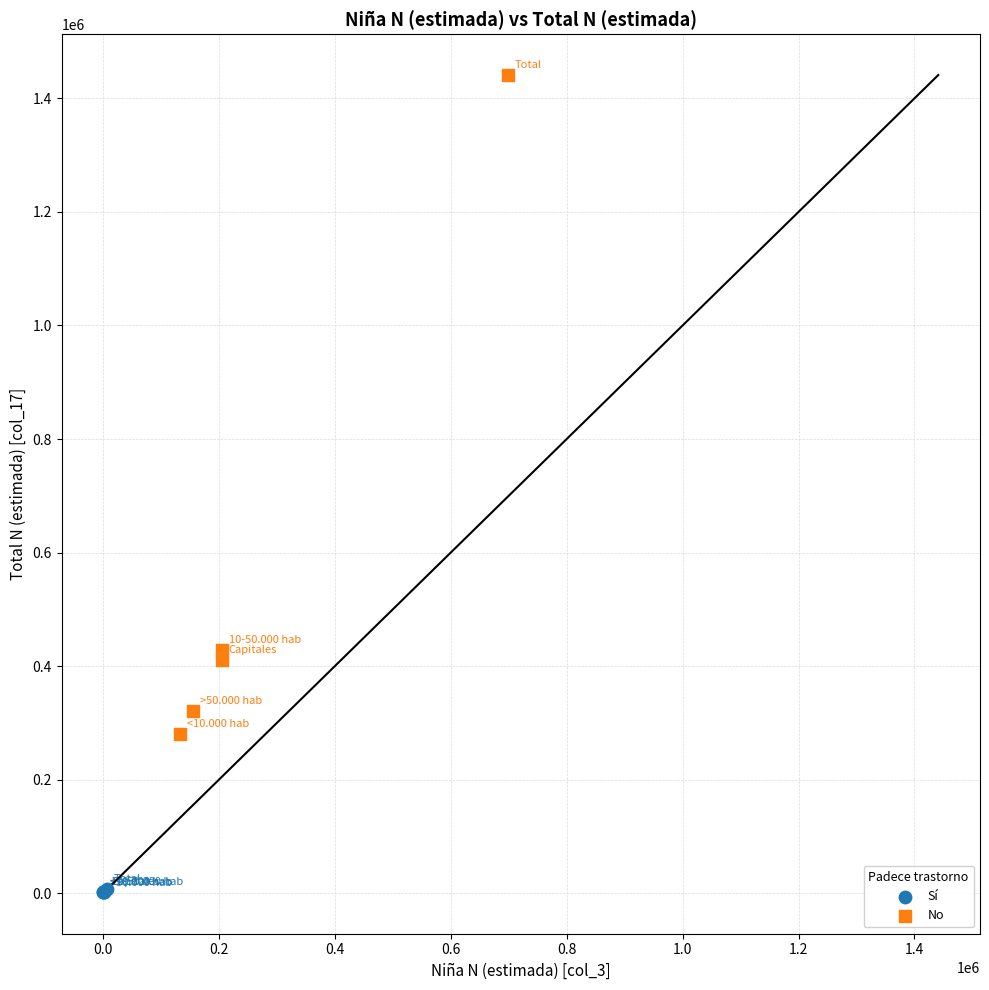

Which series has the largest Y range (max minus min)?

No